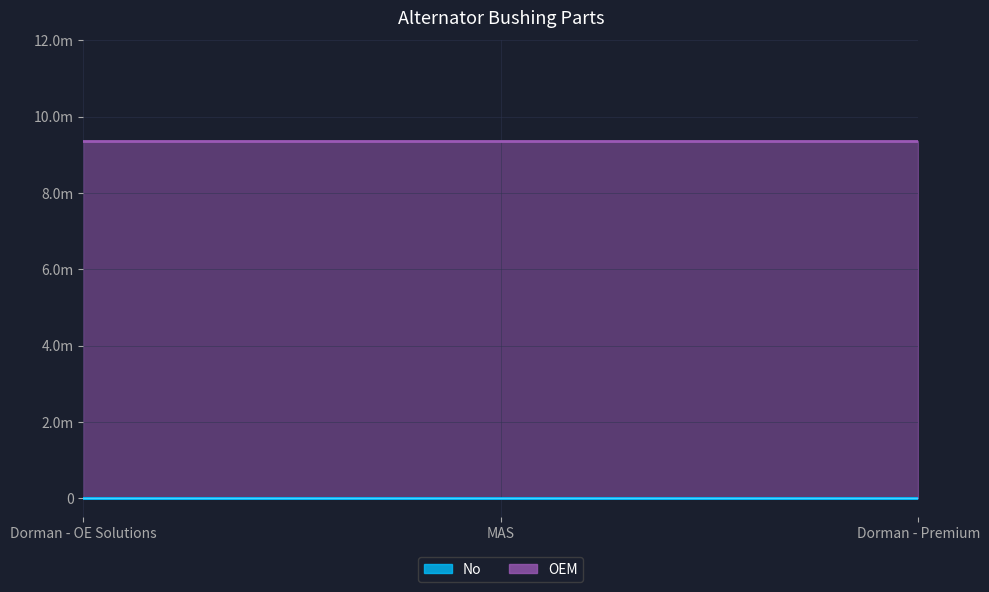

Reading right to left, extract all data points from this chart.

No: 3358	3357	3356
OEM: 9354770	9354770	9354770